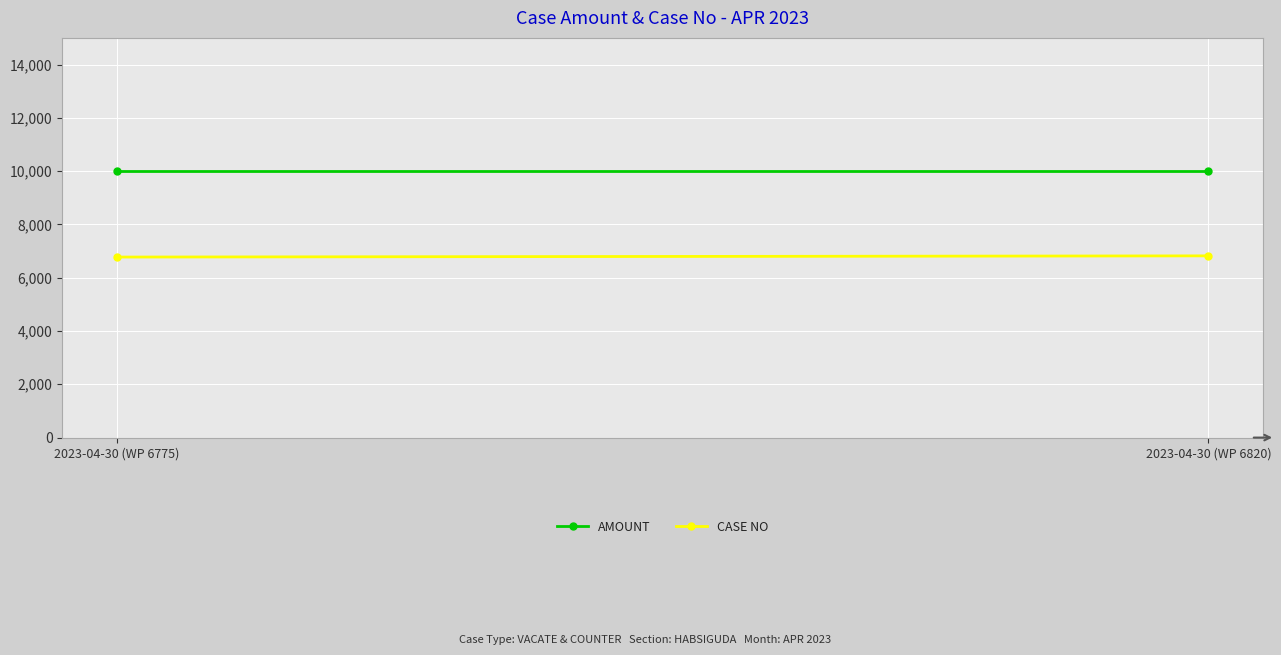

Which series has the largest range (max minus min)?

CASE NO